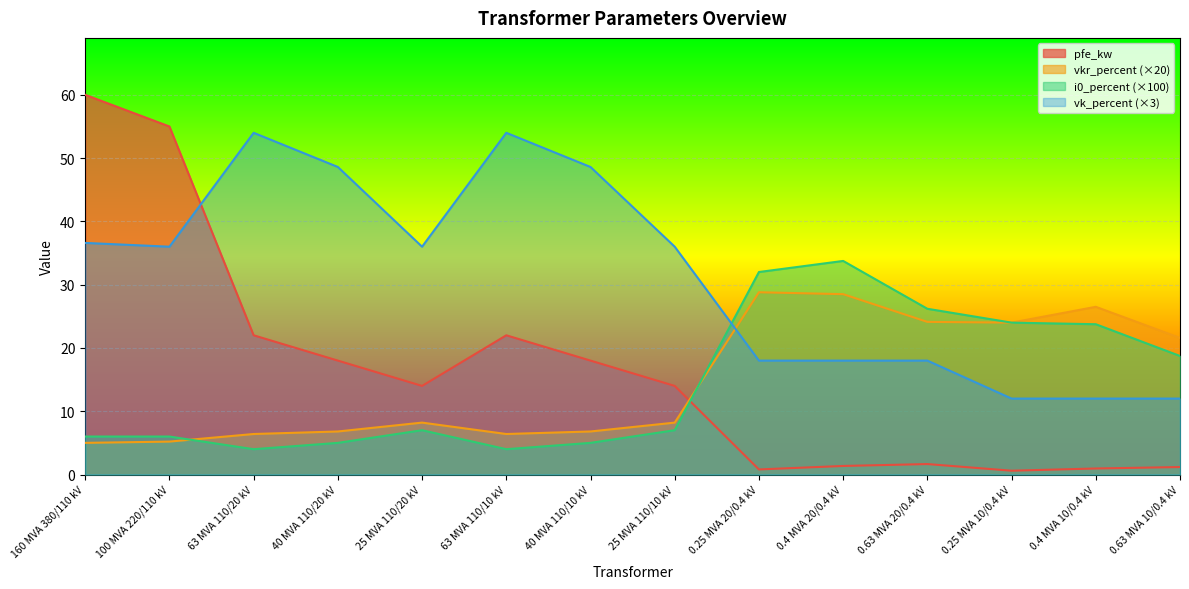

What is the total value across all series at 0.4 MVA 20/0.4 kV?

81.6